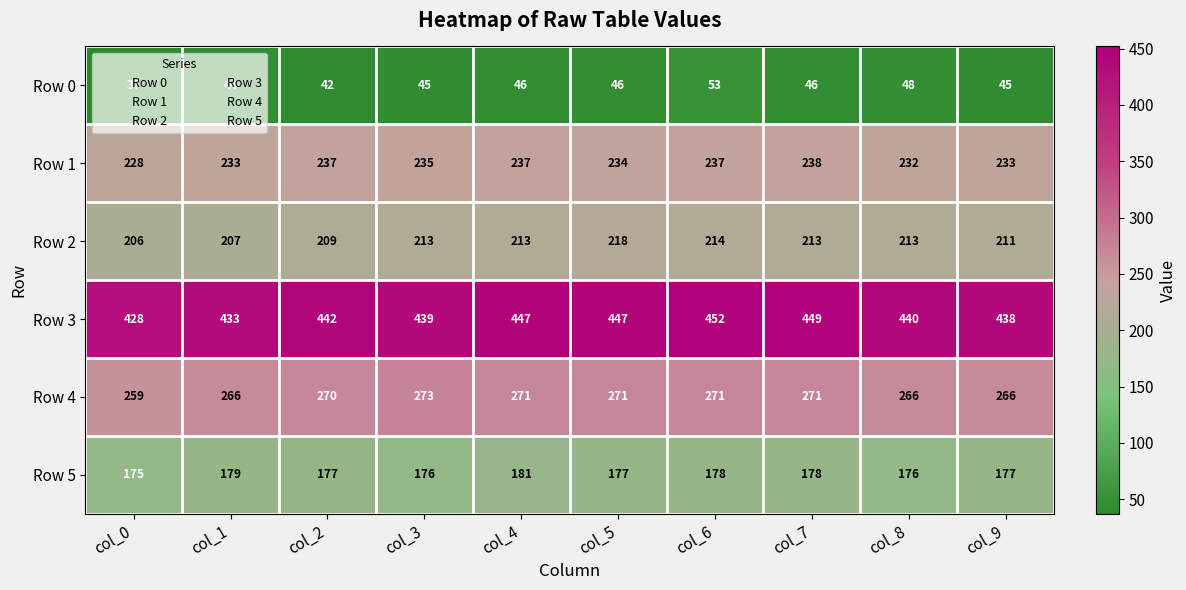

What is the average value of the Row 2 series?

212